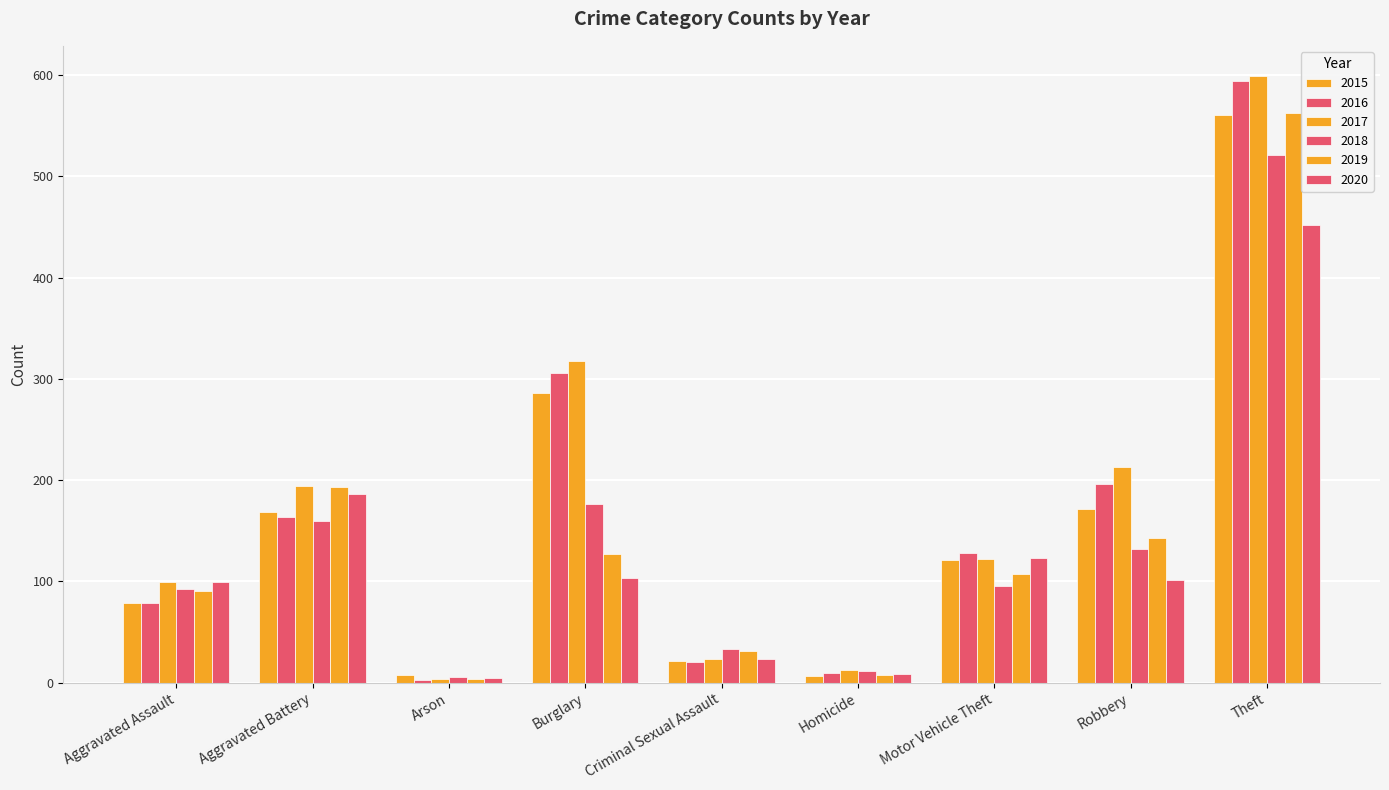

How many series are shown in this chart?

6